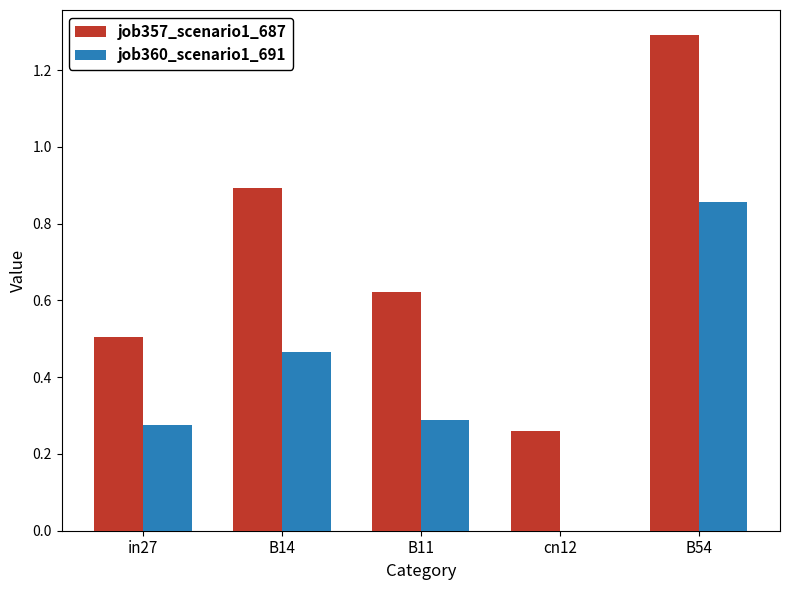

Is it true that job360_scenario1_691 equals 0.8 at B14?

False